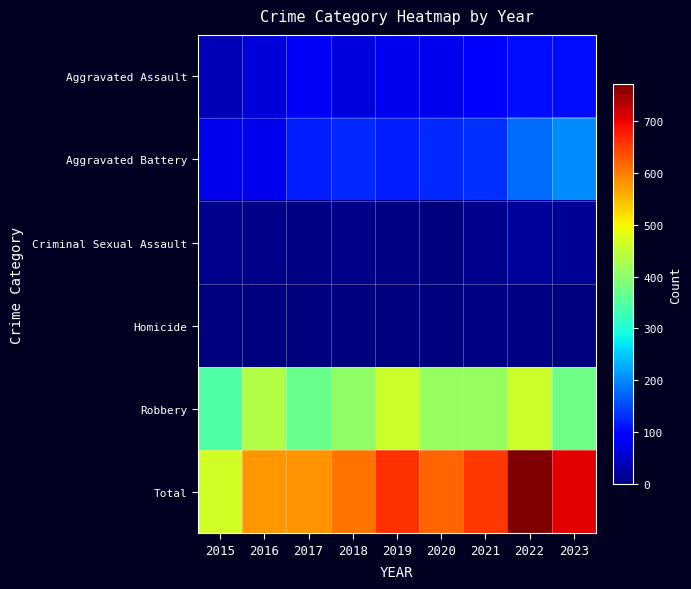

At which category is the sum across all series the highest?

2022